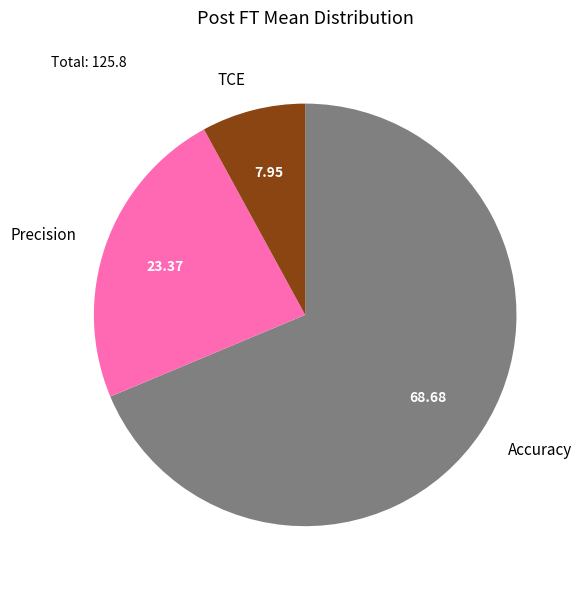

Do TCE and Accuracy together represent more than half of the pie?

Yes